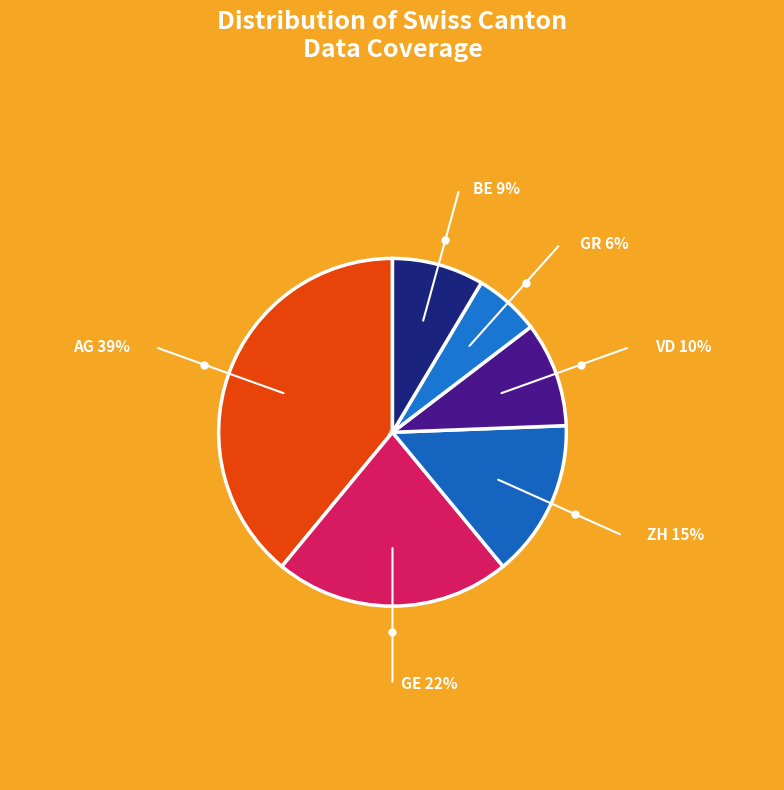

Which slice is the smallest?

GR